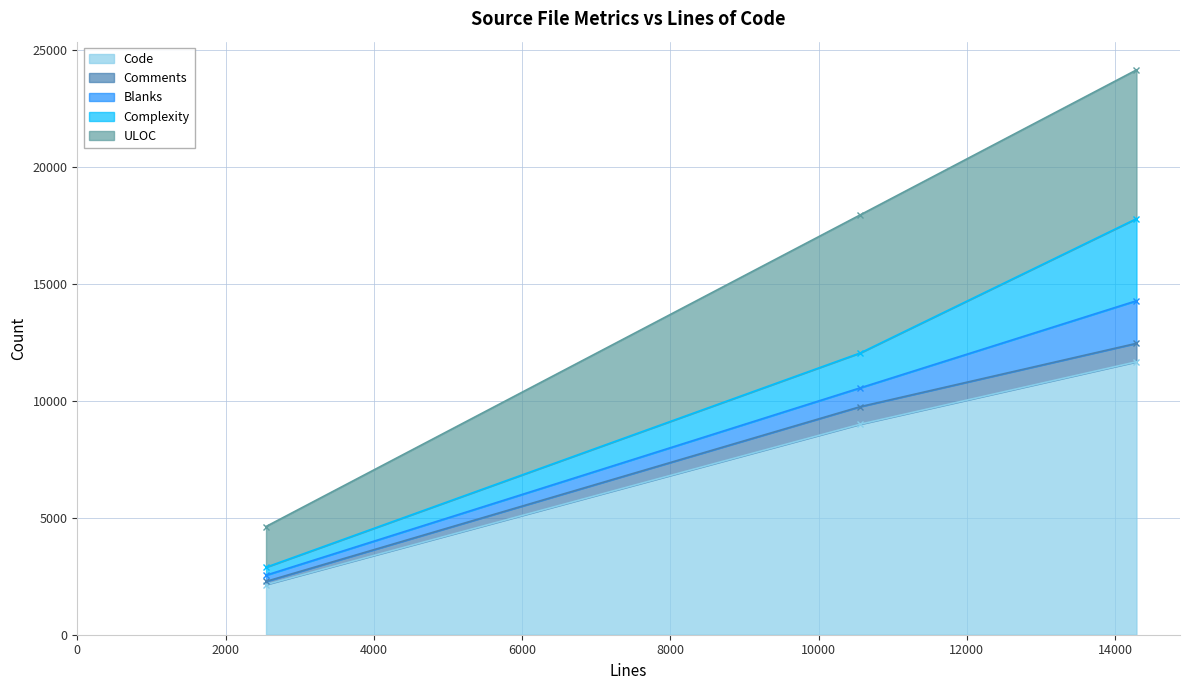

Reading left to right, transcribe all the data shown in this chart.

Code: 10565=9009	2546=2144	14289=11678
Comments: 10565=751	2546=136	14289=789
Blanks: 10565=805	2546=266	14289=1822
Complexity: 10565=1493	2546=339	14289=3511
ULOC: 10565=5910	2546=1745	14289=6366